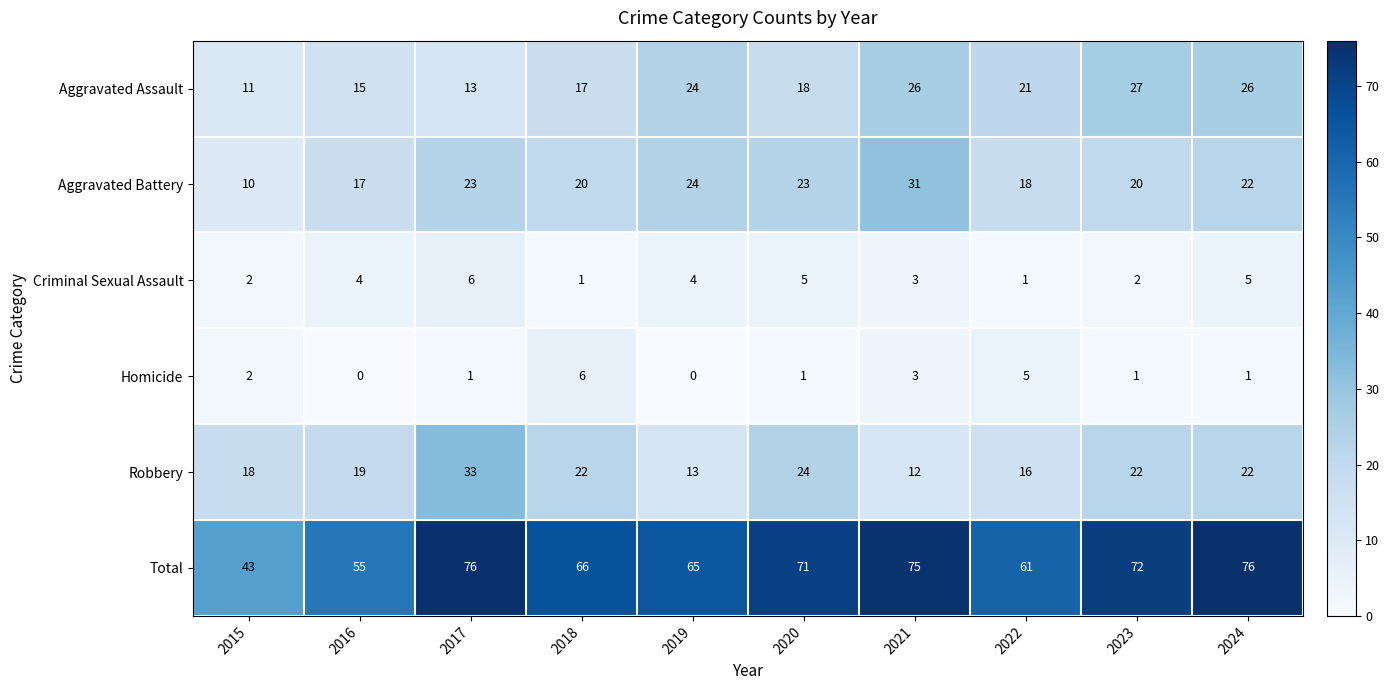

Rank the series at 2023 from lowest to highest value.

Homicide, Criminal Sexual Assault, Aggravated Battery, Robbery, Aggravated Assault, Total